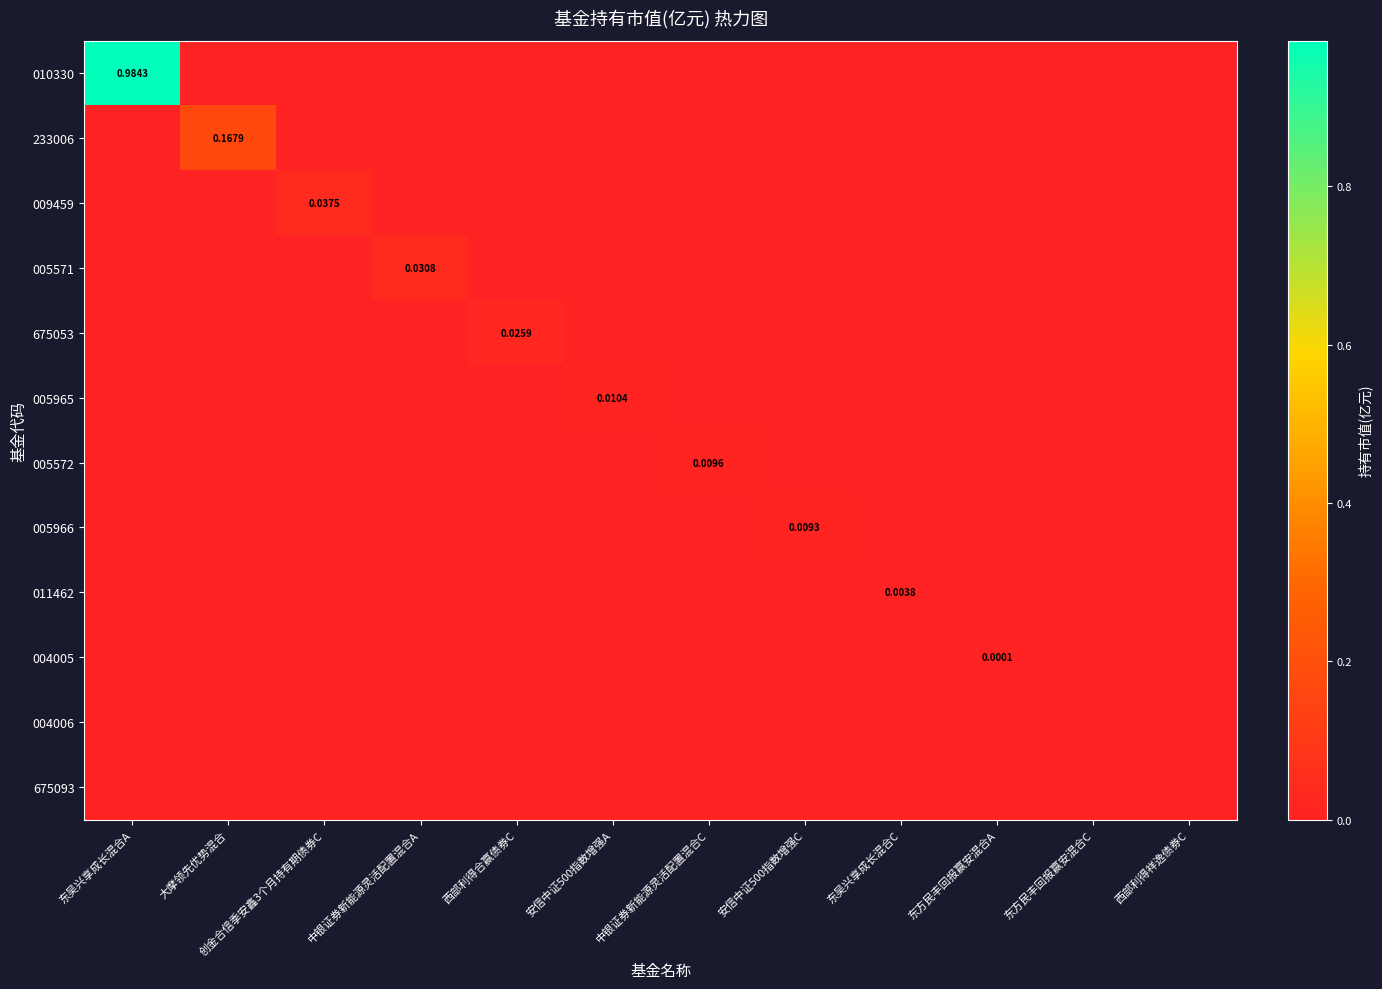

Rank the series by their maximum value, from lowest to highest.

004006, 675093, 004005, 011462, 005966, 005572, 005965, 675053, 005571, 009459, 233006, 010330